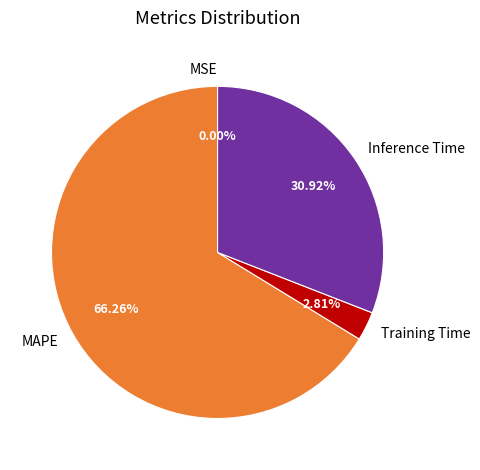

Is the sum of Training Time and MAPE greater than half?

Yes